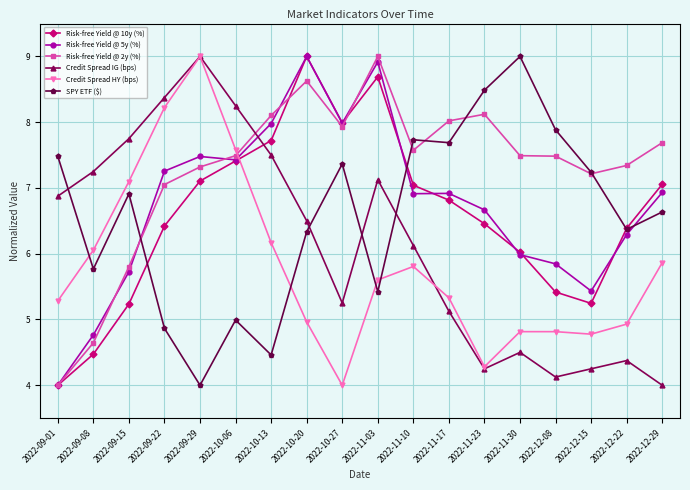

True or false: SPY ETF ($) has a value of 6.3 at 2022-10-20.

True